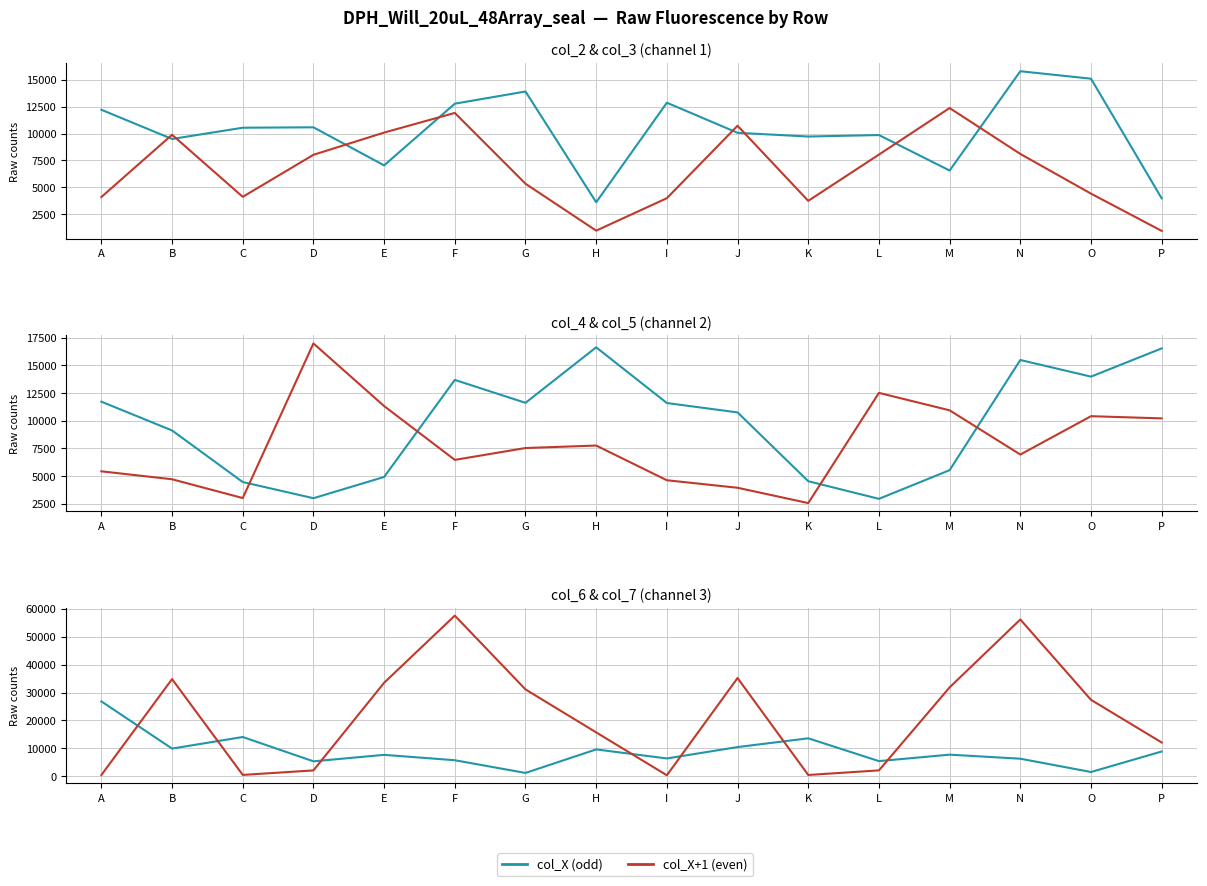

At which category does col_5 reach its first local valley?

C